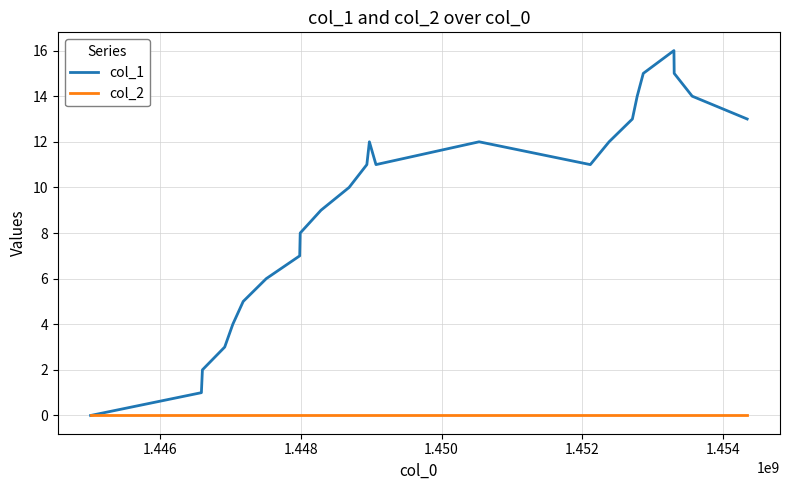

Which series has the largest total across all categories?

col_1